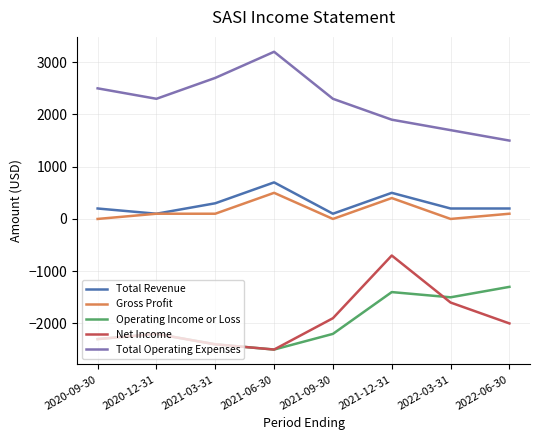

Does the chart have visible grid lines?

Yes